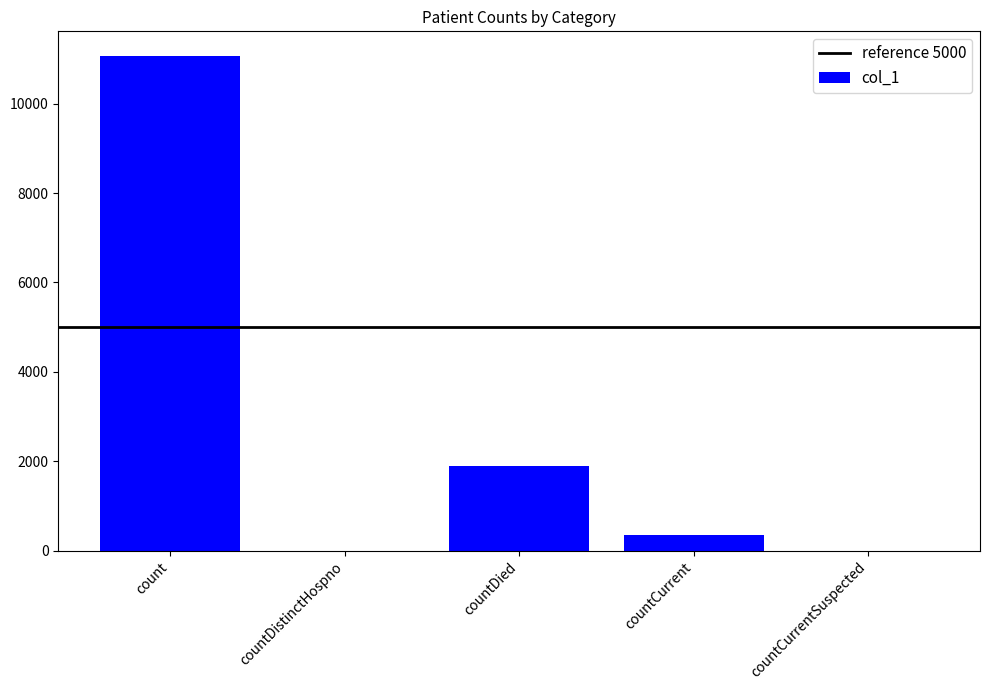

At which label is the value closest to 5533?

countDied